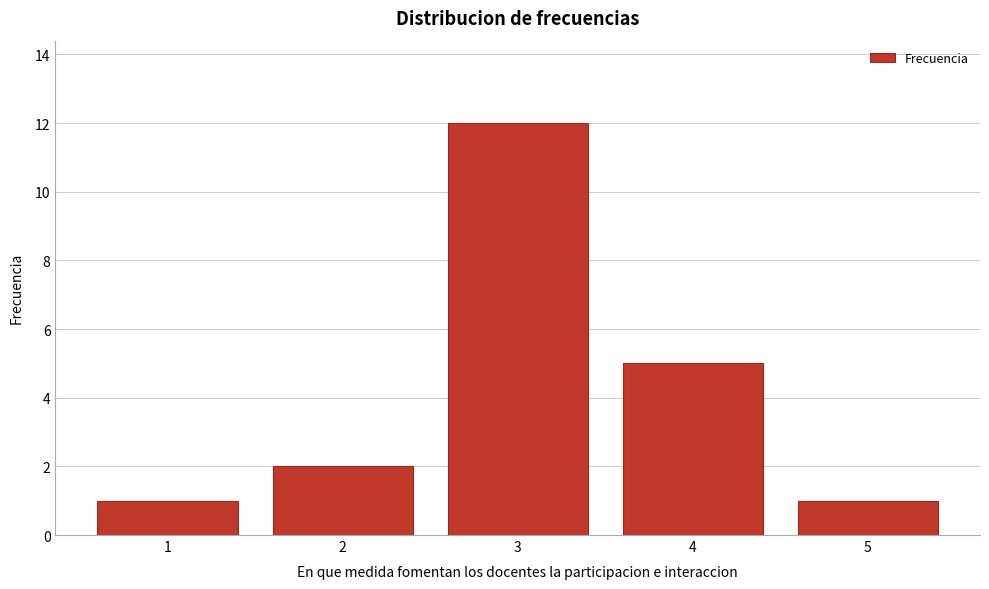

Reading left to right, list all the values displayed in this chart.

1=1	2=2	3=12	4=5	5=1